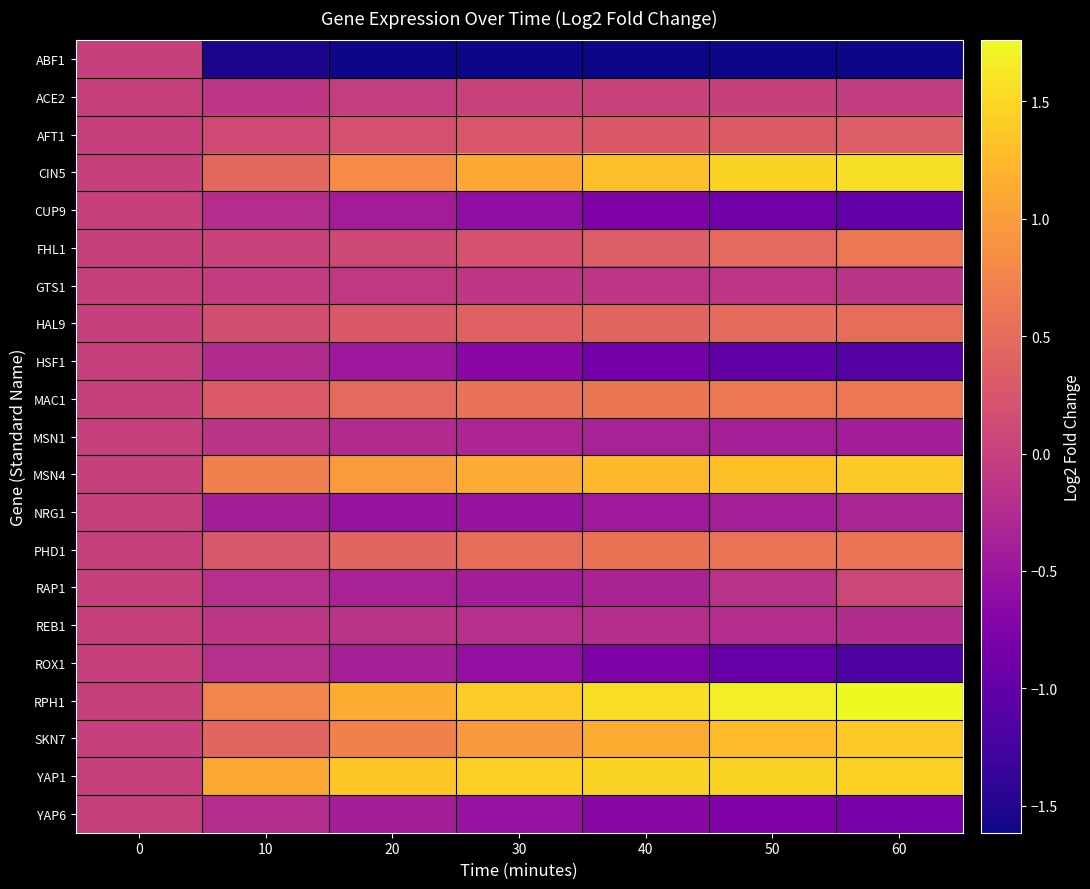

List the series in order of their peak value, lowest first.

ABF1, CUP9, GTS1, HSF1, MSN1, NRG1, REB1, ROX1, YAP6, ACE2, RAP1, AFT1, HAL9, PHD1, FHL1, MAC1, SKN7, MSN4, YAP1, CIN5, RPH1